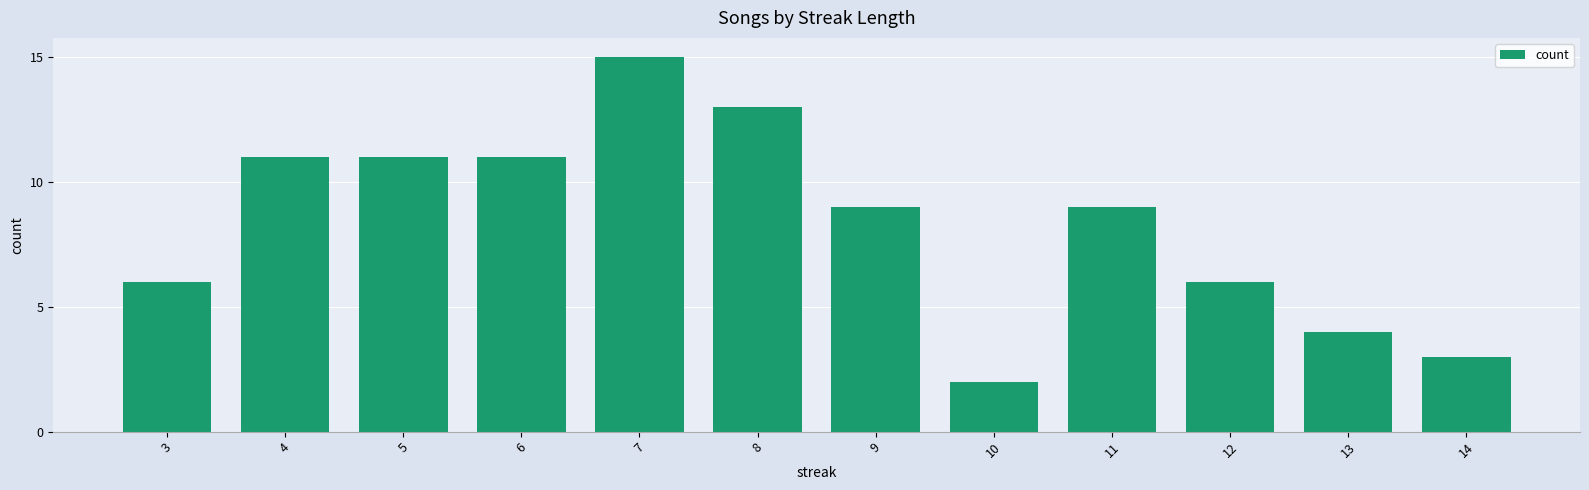

Reading left to right, what are all the values shown in this chart?

3=6	4=11	5=11	6=11	7=15	8=13	9=9	10=2	11=9	12=6	13=4	14=3